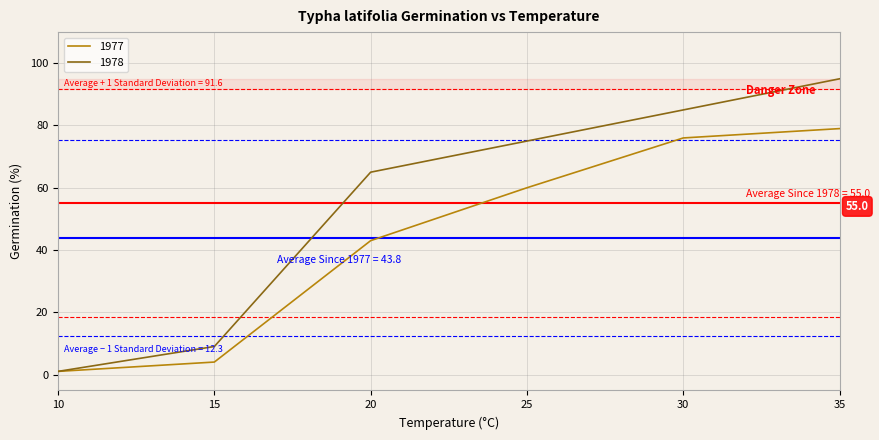

What is the maximum value for 1977?

79